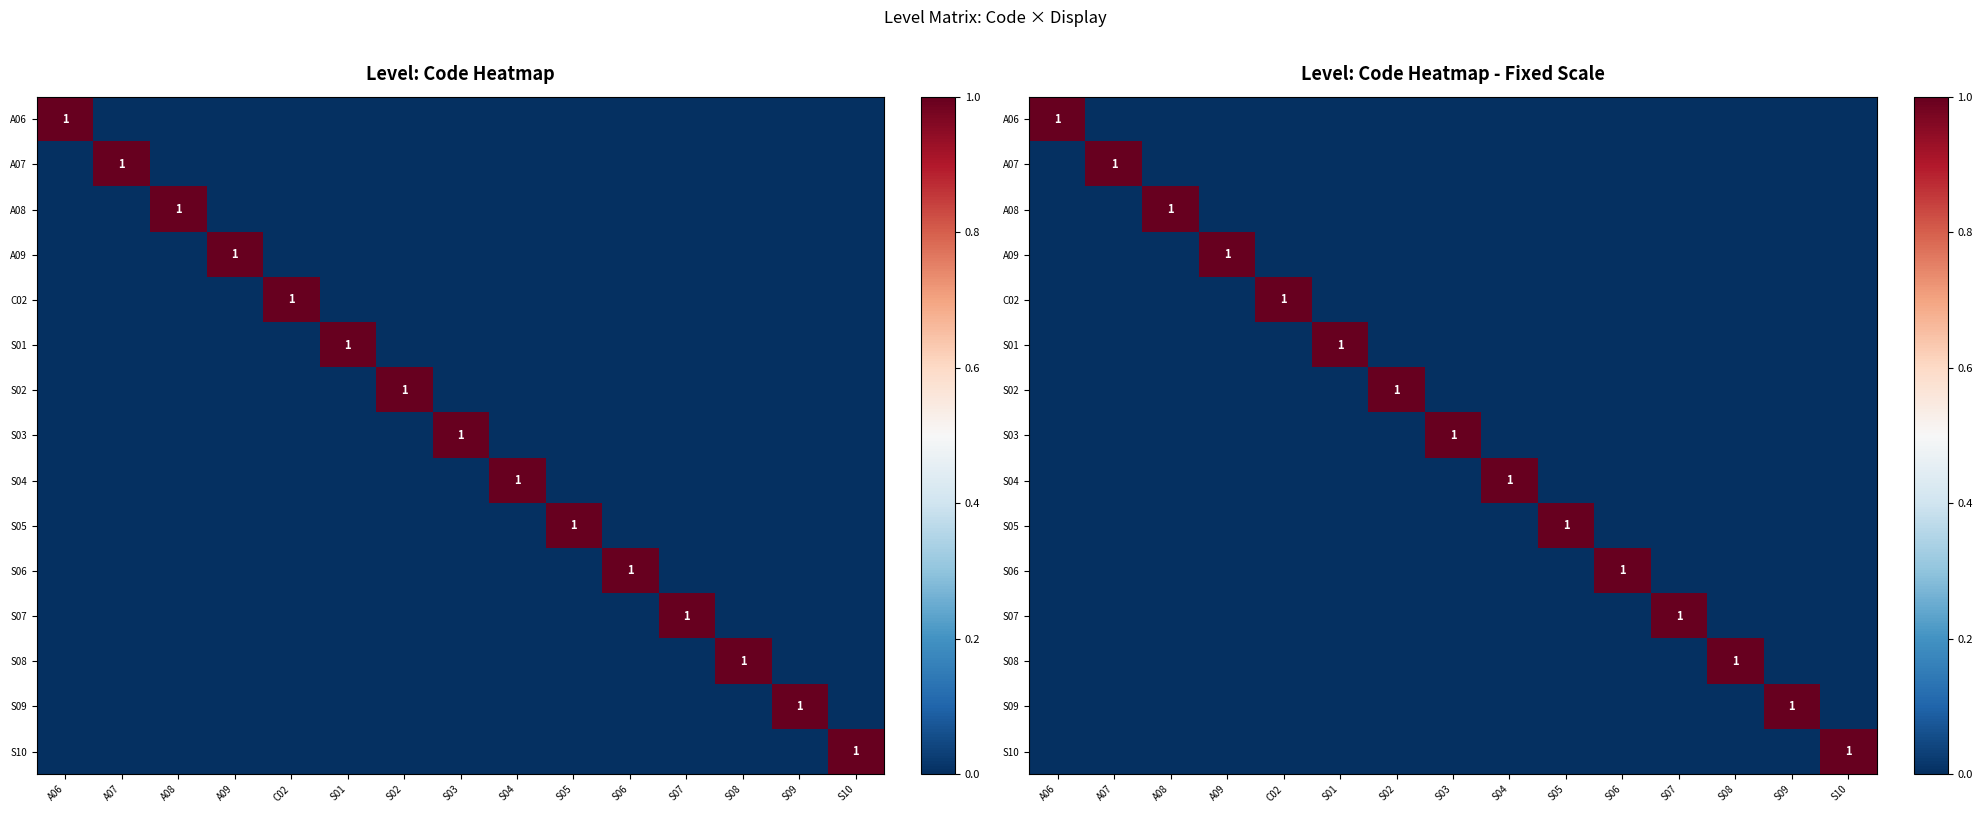

Which has a higher value, S03 or A09?

S03